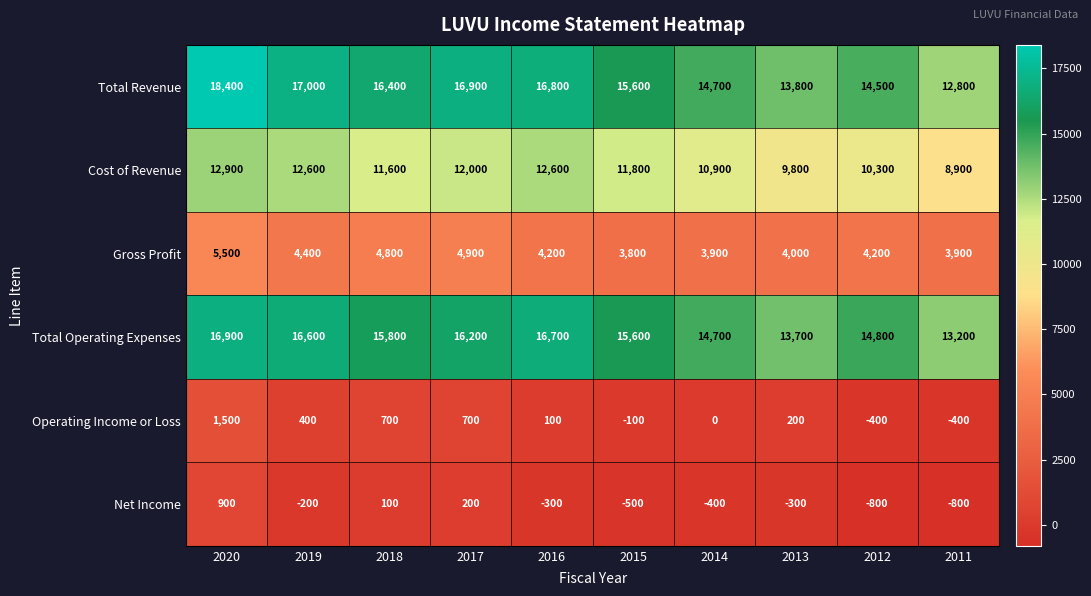

At 2020, list the series in order from smallest to largest.

Net Income, Operating Income or Loss, Gross Profit, Cost of Revenue, Total Operating Expenses, Total Revenue